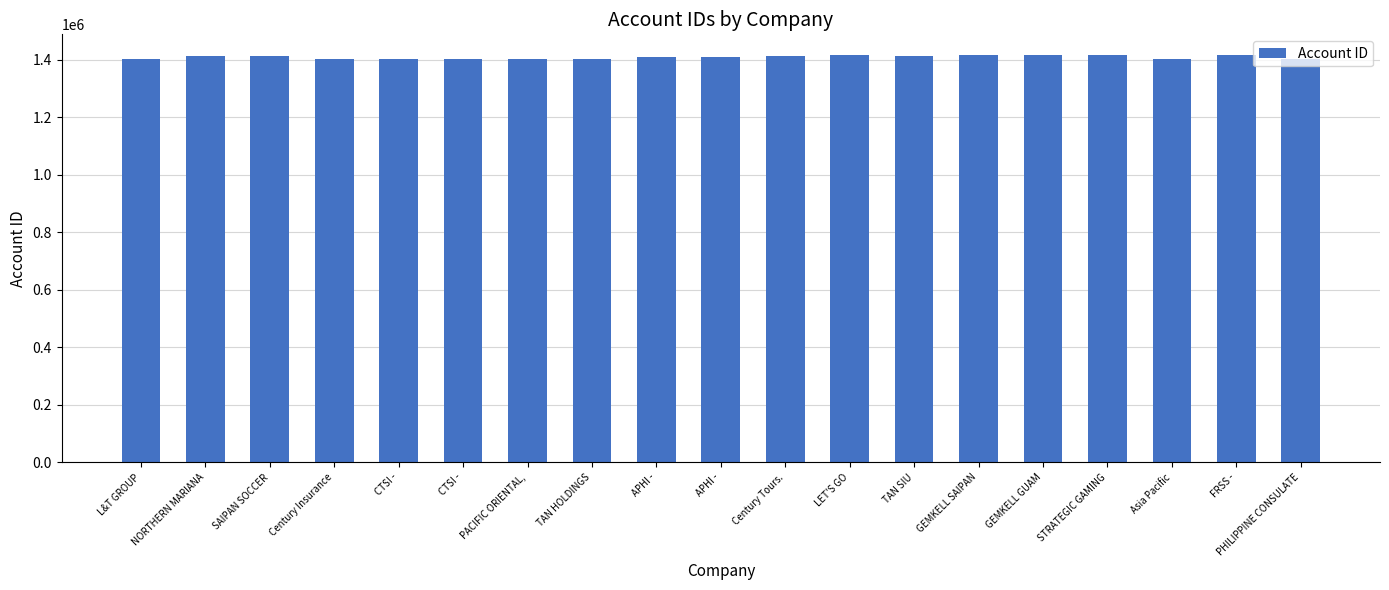

How many values are below 1409390?

9